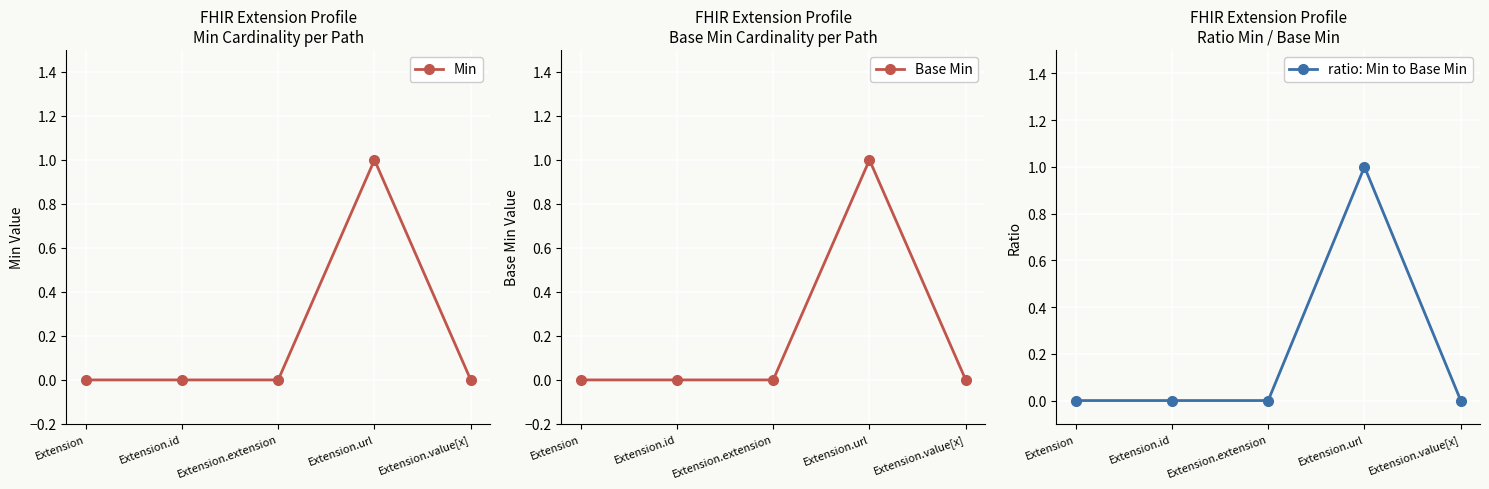

What is the label of the 5th point from the right?

Extension